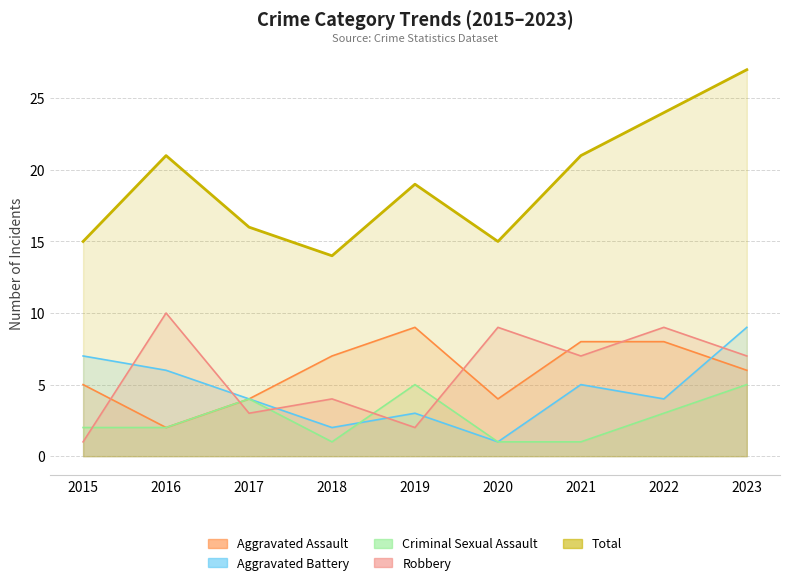

What is the greatest value displayed?

27